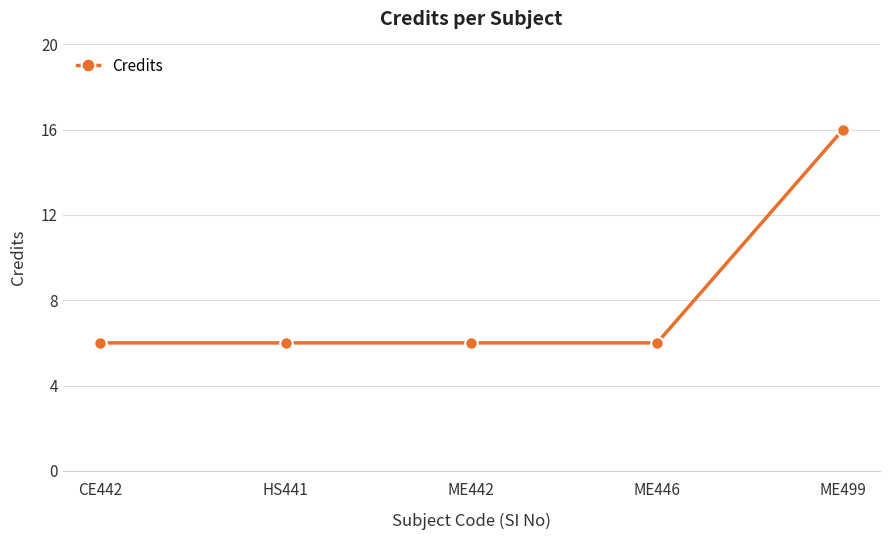

Reading left to right, list all the values displayed in this chart.

CE442=6	HS441=6	ME442=6	ME446=6	ME499=16